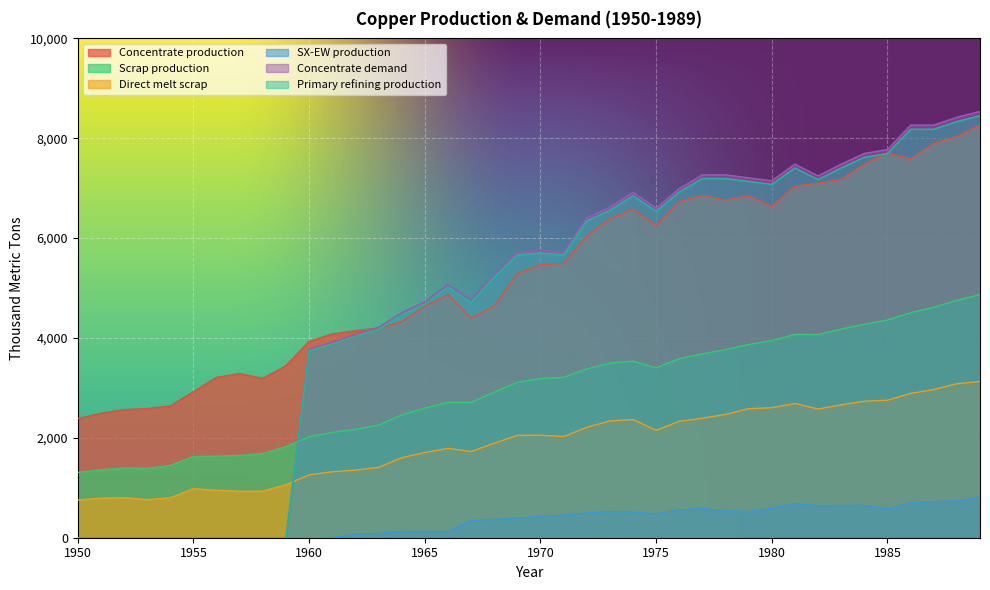

True or false: Direct melt scrap and Concentrate production cross at least once.

False